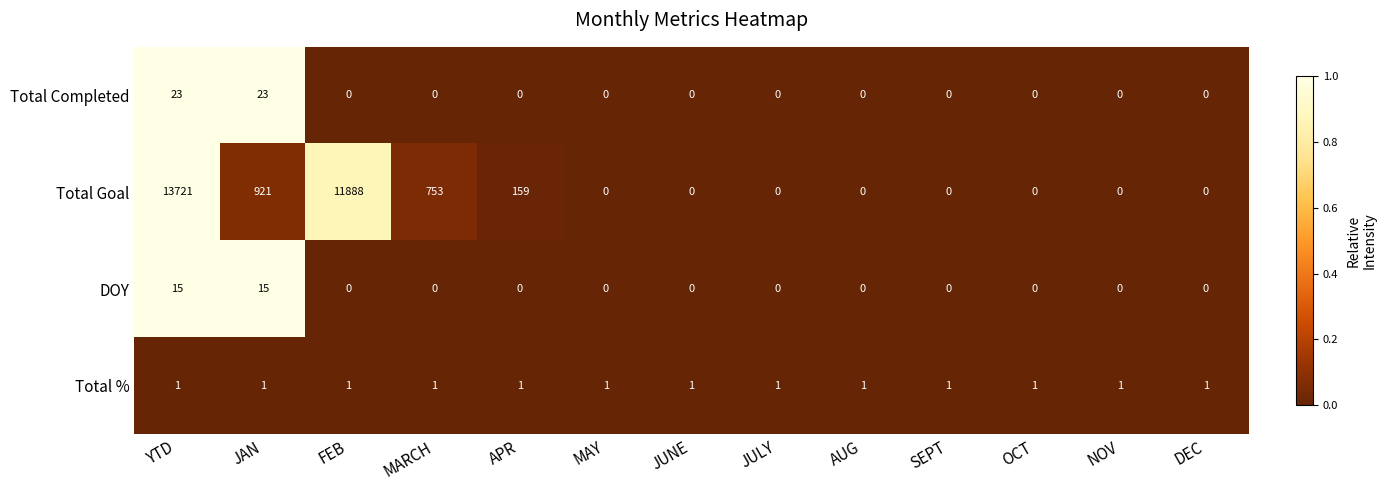

The DOY series shows 0 at FEB. True or false?

True